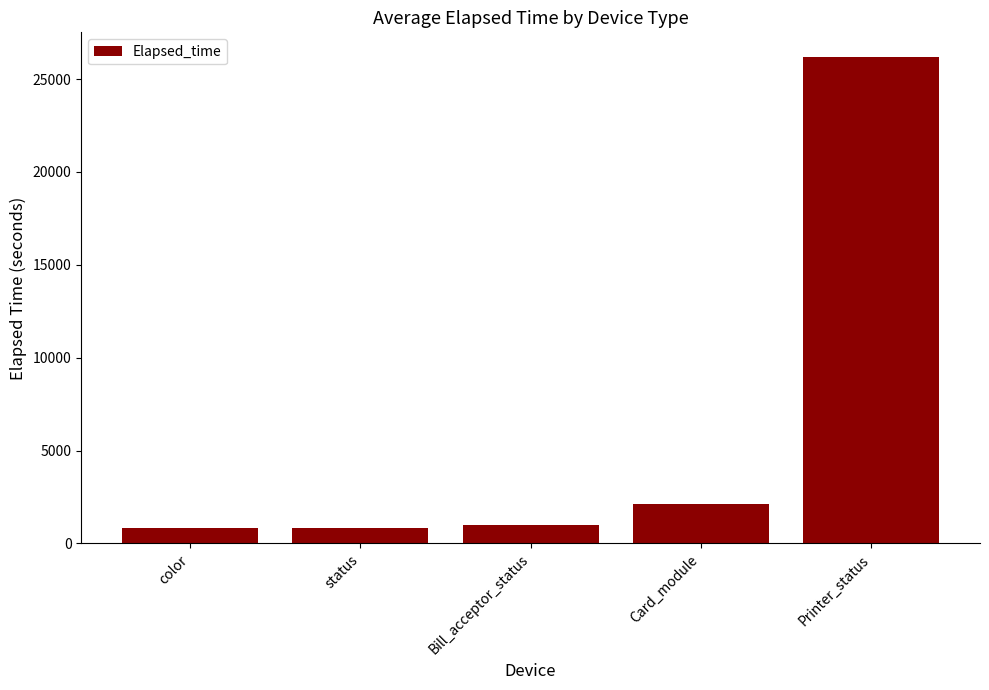

Count the number of categories in the chart.

5